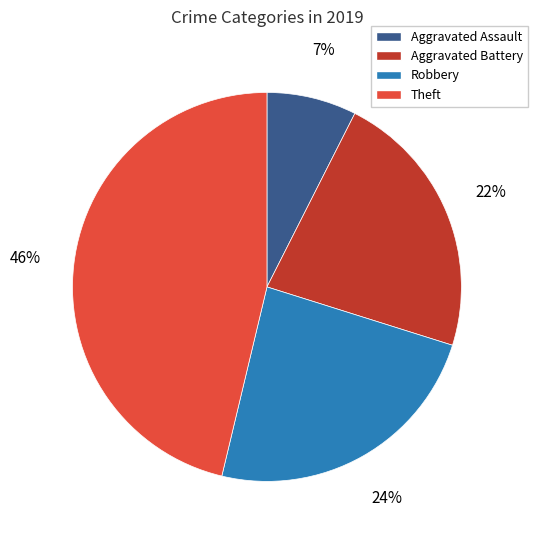

What is the largest slice in the pie chart?

Theft